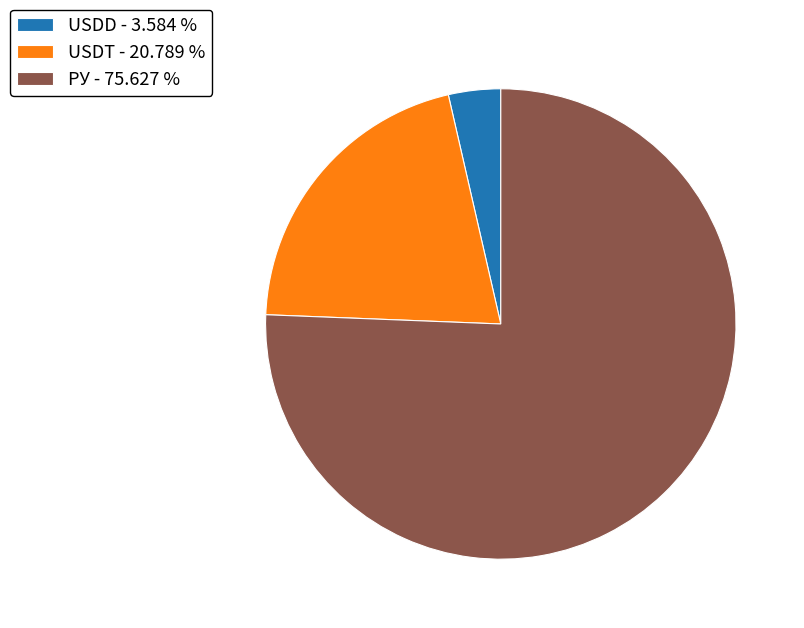

Approximately how many times larger is the value at USDT - 20.789 % compared to РУ - 75.627 %?

0.3